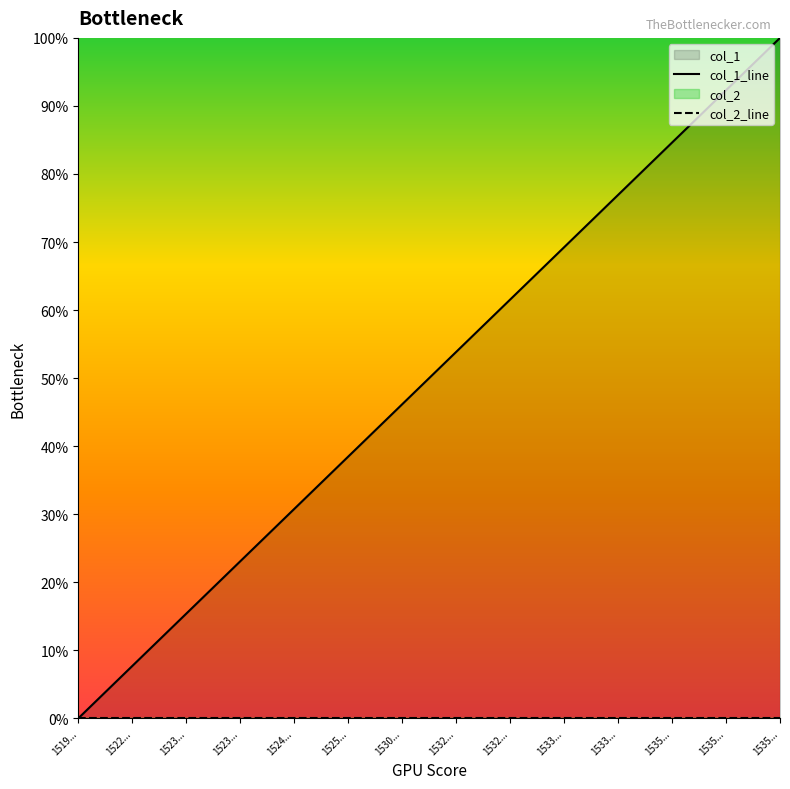

What is the difference between the col_1_line values at 1519... and 1533...?

0.8